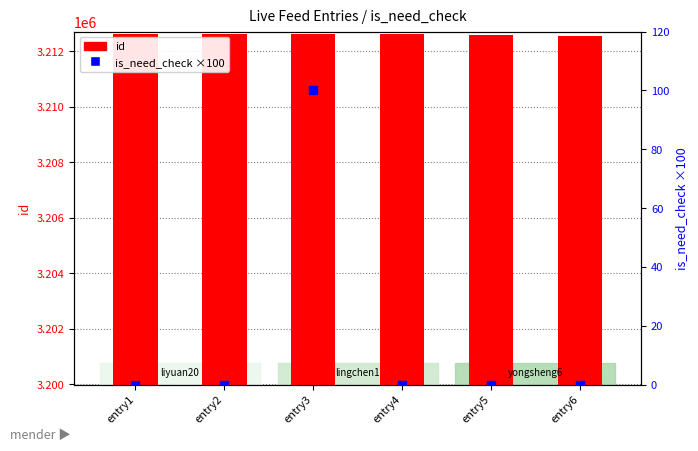

At which category is the sum across all series the highest?

entry3